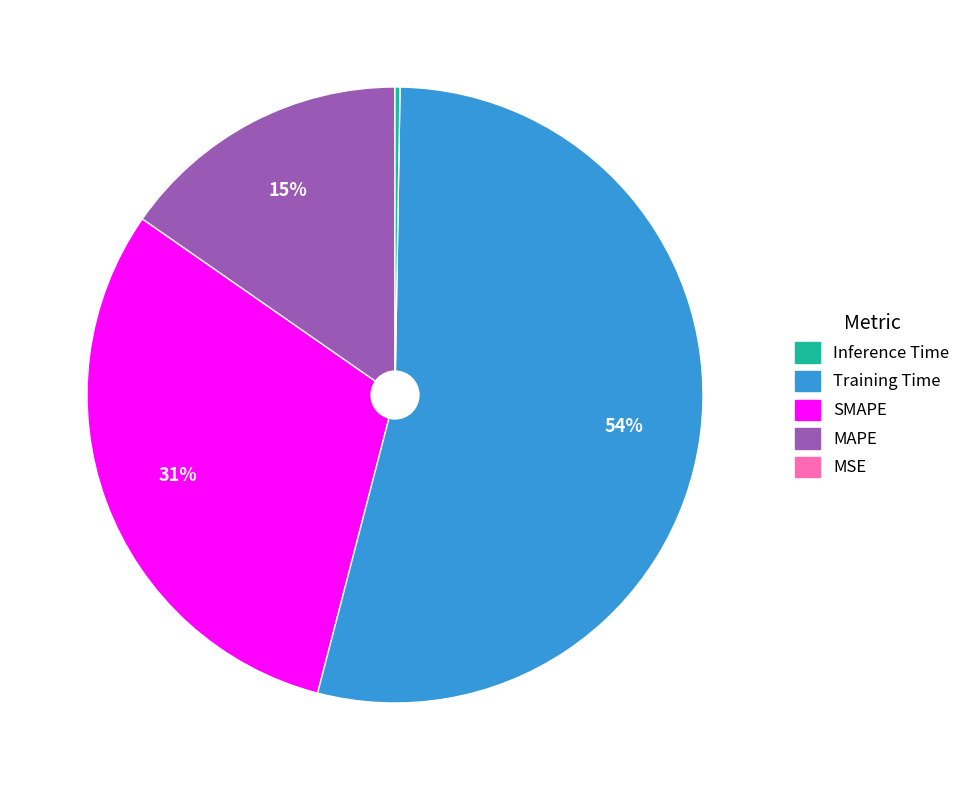

To the nearest percent, what is the average slice percentage?

20%